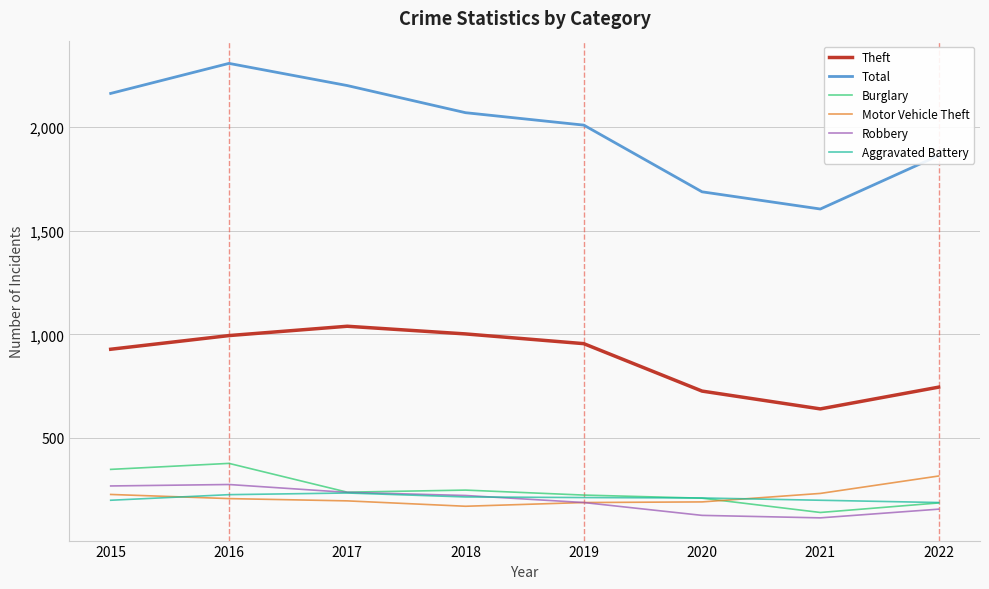

What is the difference between the maximum and second lowest values in the Robbery series?

149